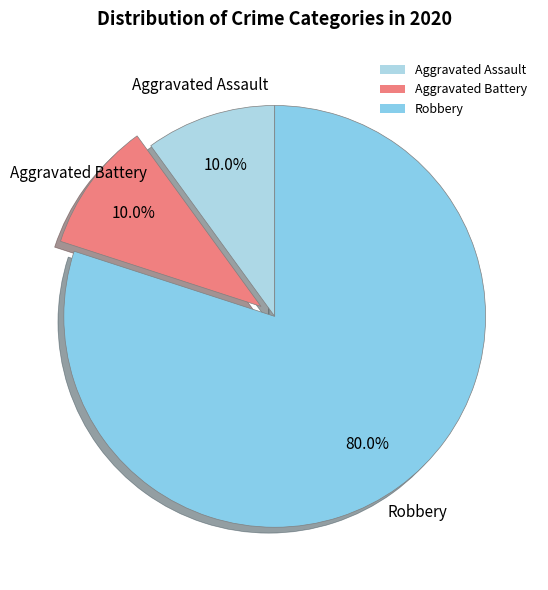

To the nearest percent, what is the average slice percentage?

33%